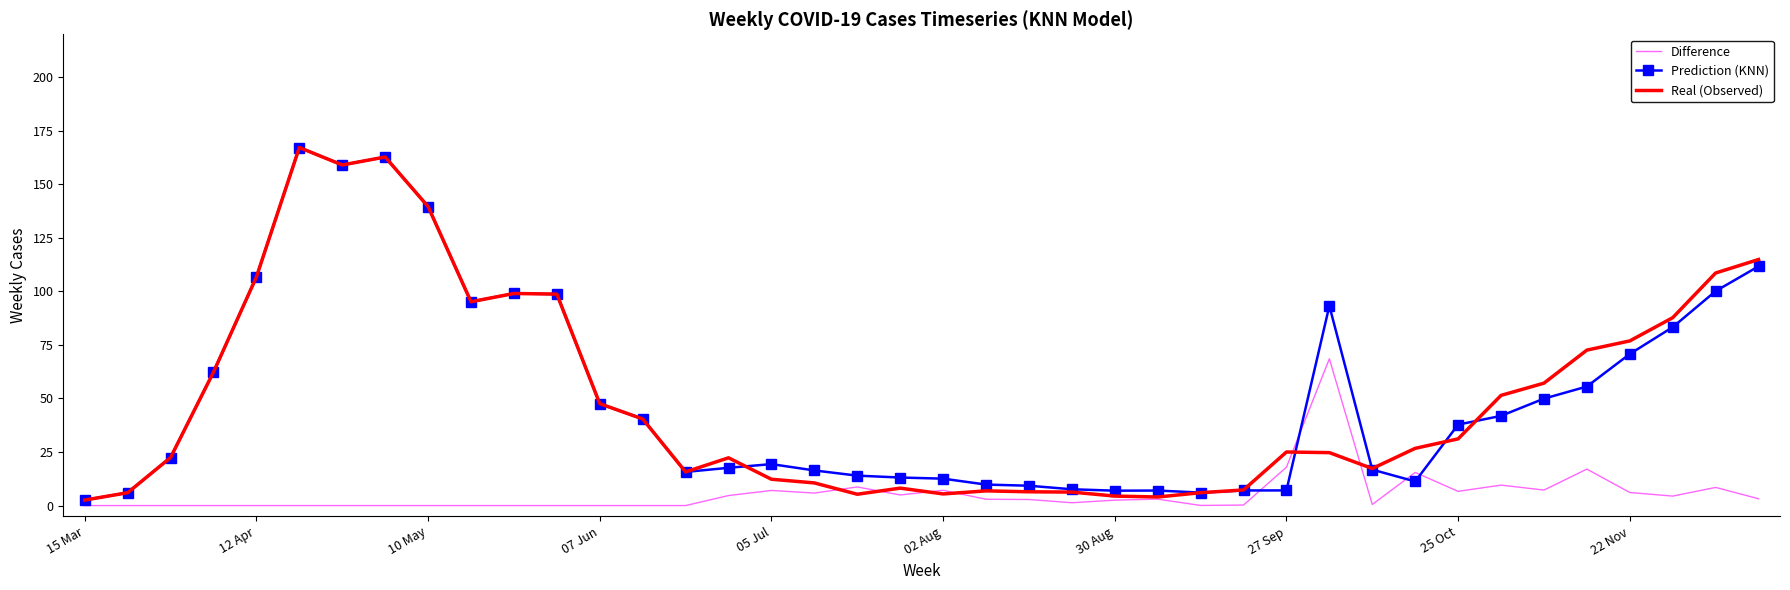

What is the maximum value shown in the chart?

167.1